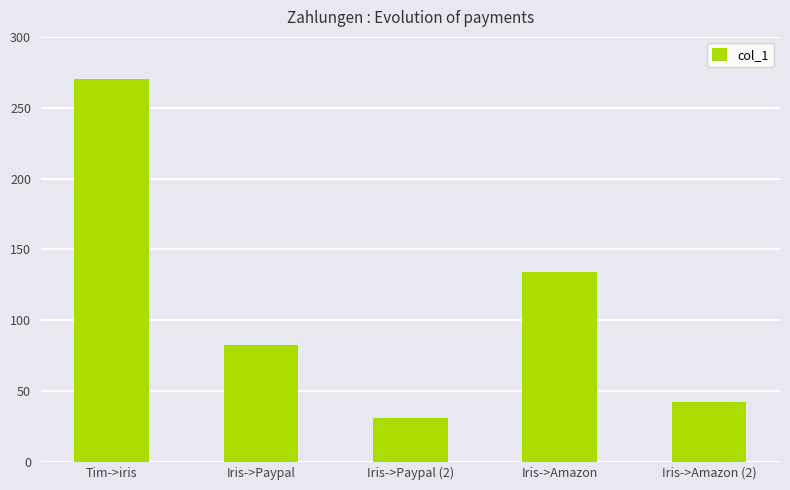

Which category has the highest value across all series?

Tim->iris